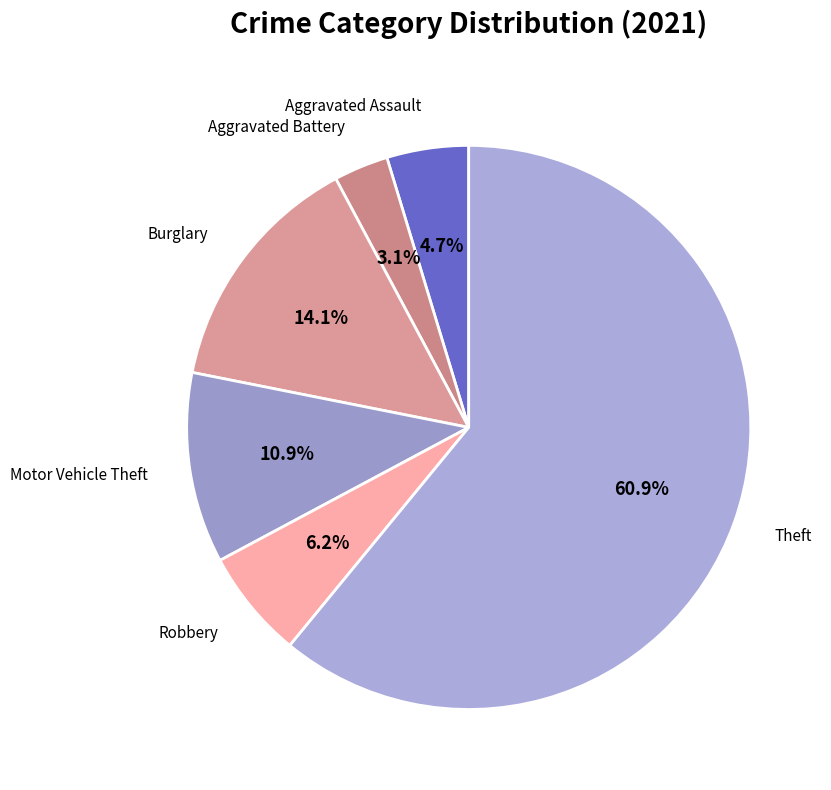

How many slices are in this pie chart?

6